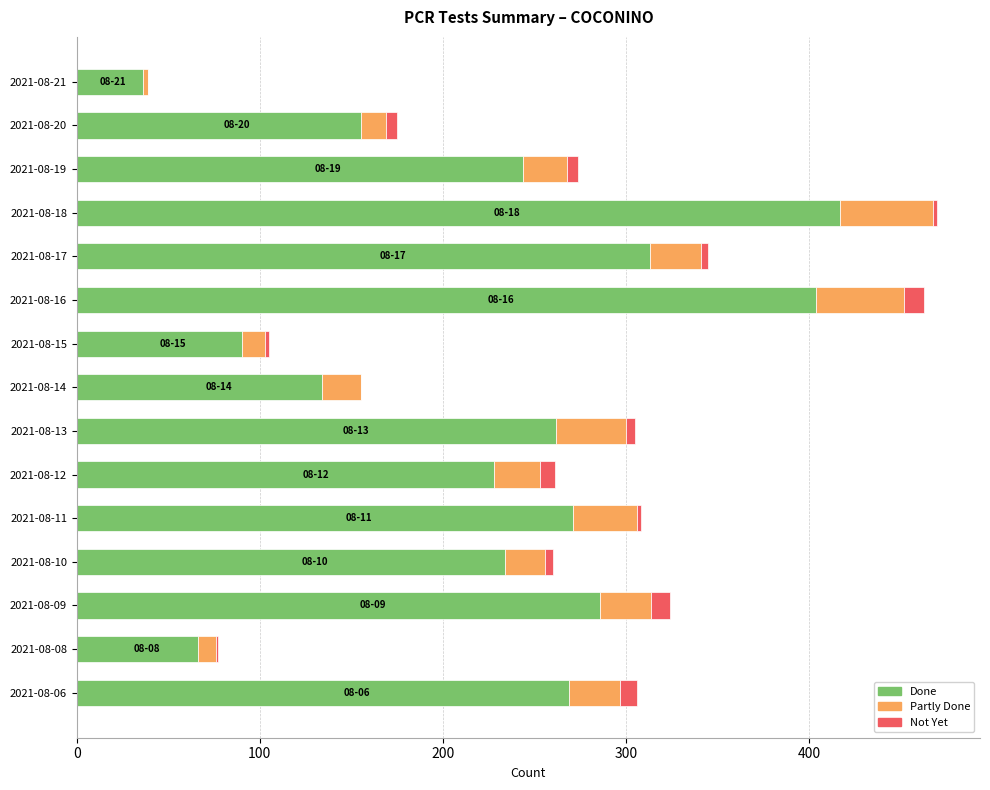

The value of Done at 2021-08-14 is 134. True or false?

True